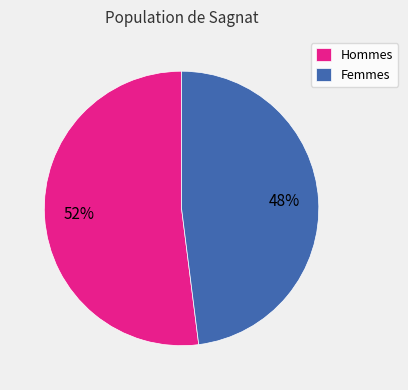

To the nearest percent, what is the difference between the Femmes and Hommes slice percentages?

4%